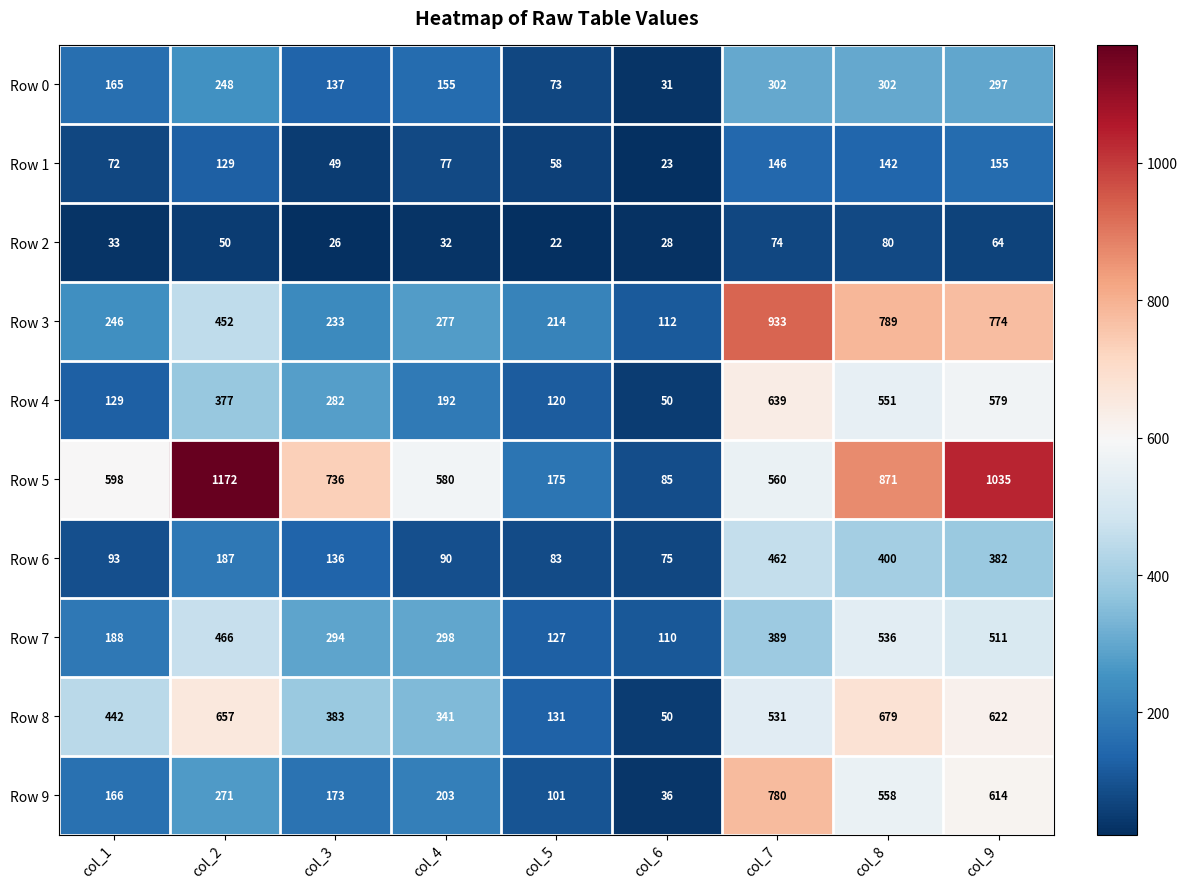

The Row 4 series shows 579 at col_9. True or false?

True